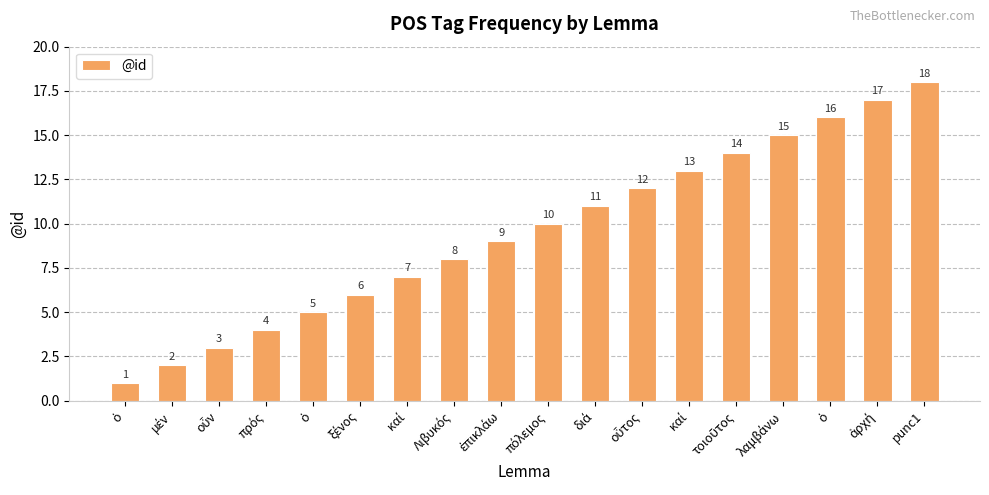

What is the sum of the values at ὁ and ὁ?

6